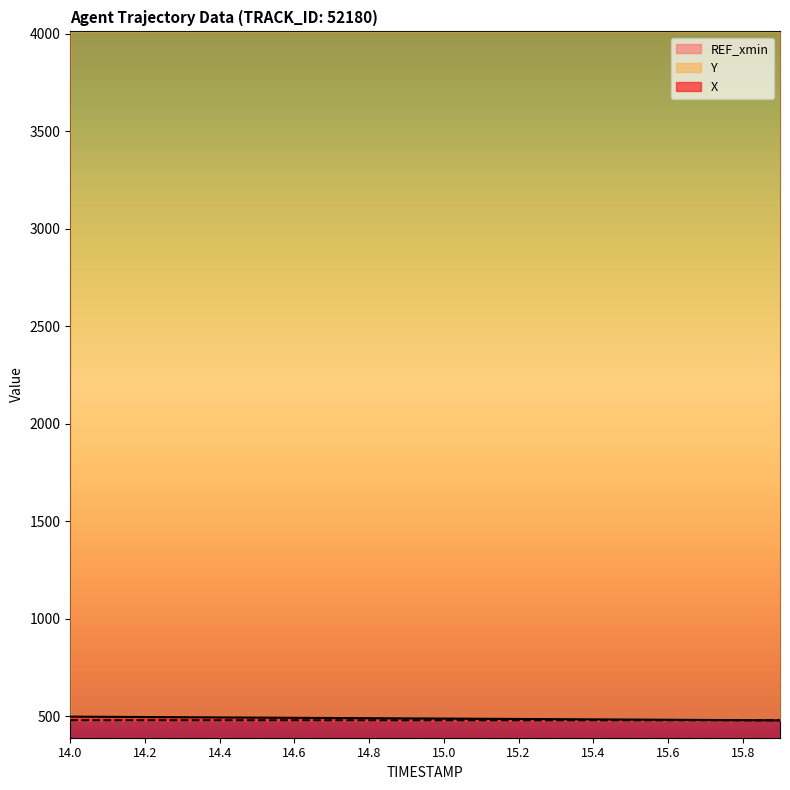

Which label corresponds to the largest value in the chart?

14.0